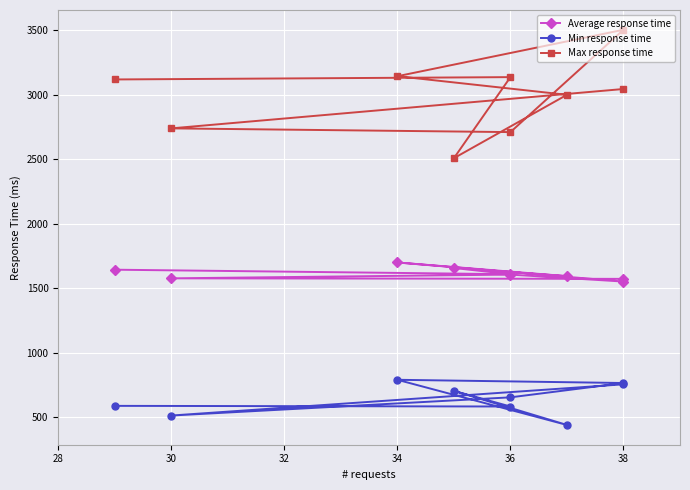

In Max response time, how many points are higher than both neighbors (excluding endpoints)?

2